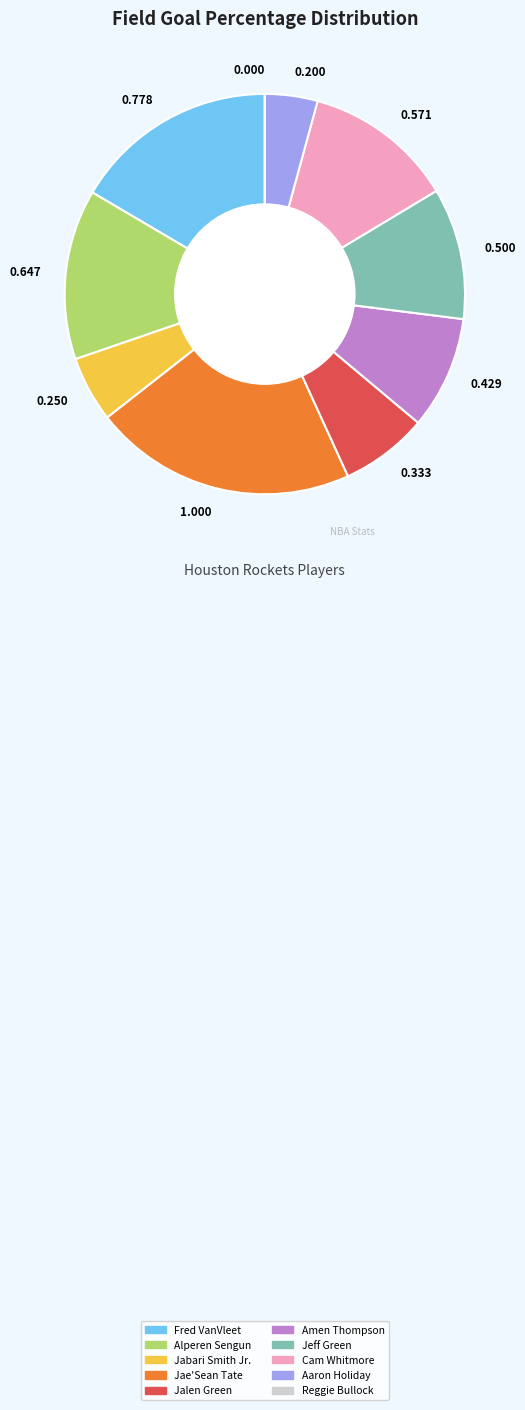

Do 1.000 and 0.647 together represent more than half of the pie?

No